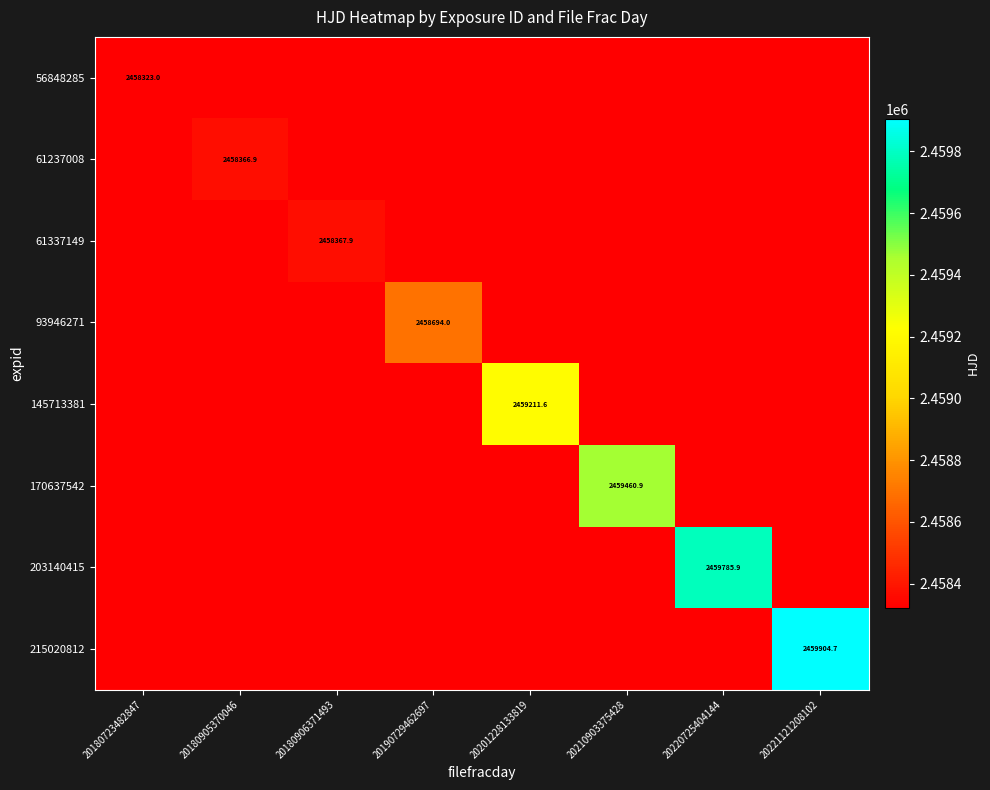

Is it true that 61337149 equals 1322041.6 at 20220725404144?

False